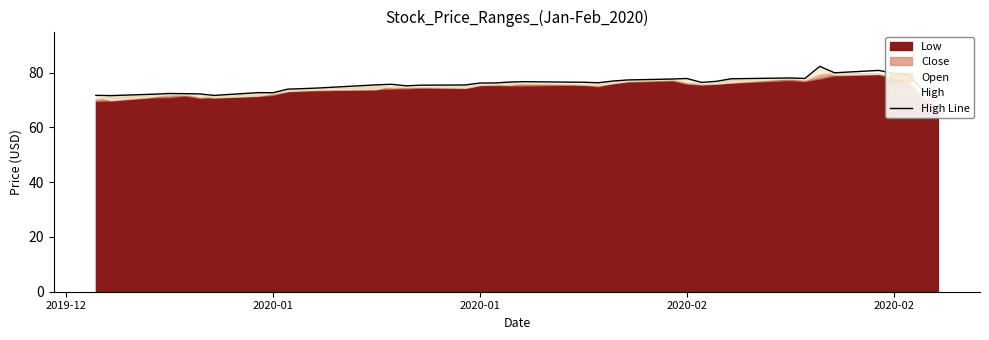

Does the chart display data point markers on the line(s)?

No